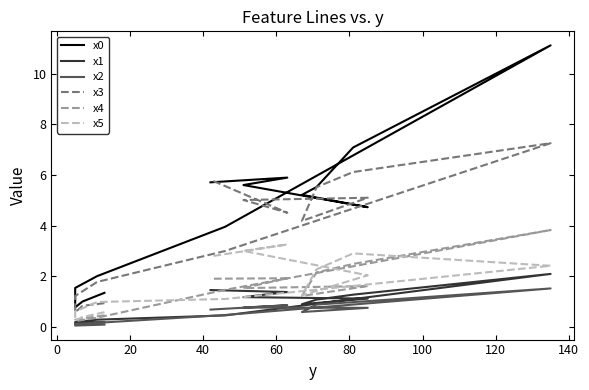

True or false: x0 and x2 cross at least once.

False